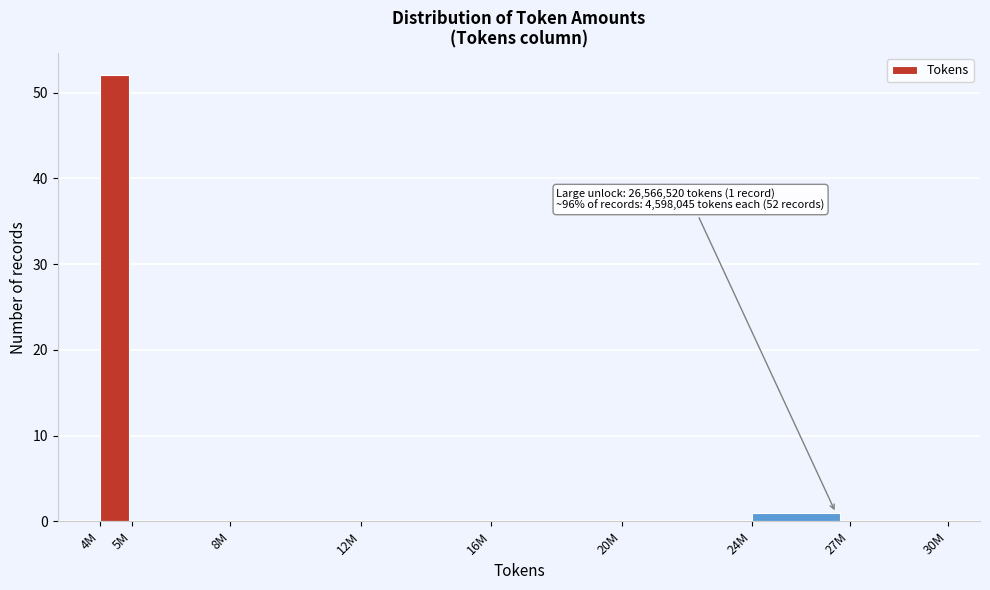

Reading left to right, extract all data points from this chart.

4M=52	5M=0	8M=0	12M=0	16M=0	20M=0	24M=1	27M=0